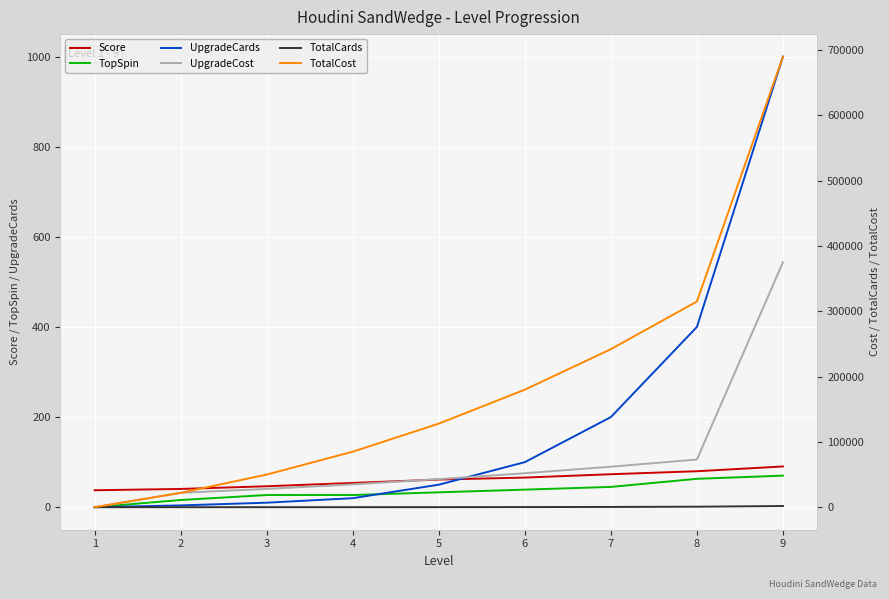

How many distinct data groups are displayed?

6